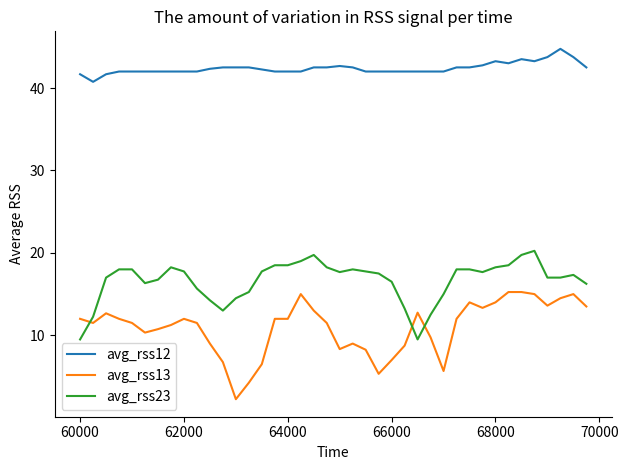

Which series has the largest range (max minus min)?

avg_rss13